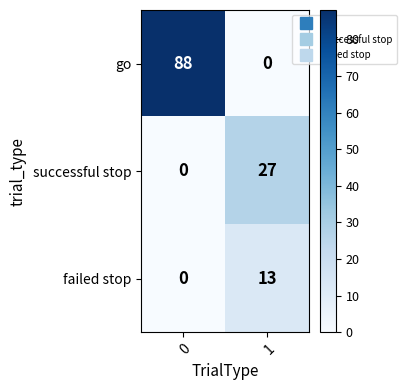

How many distinct data groups are displayed?

3